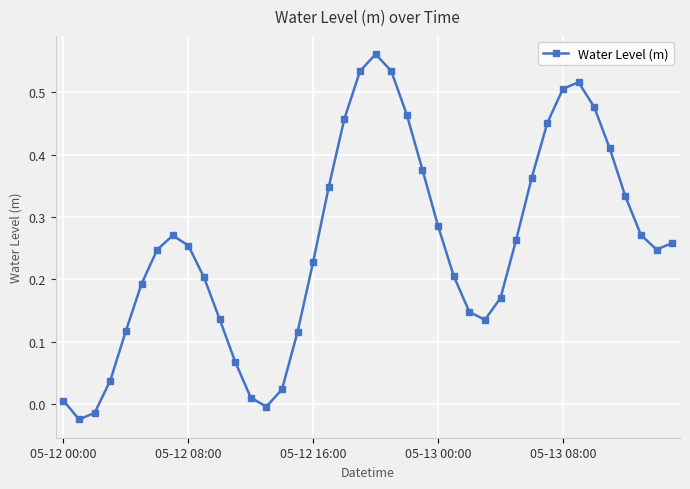

True or false: the data has more than 0 interior local peaks.

True